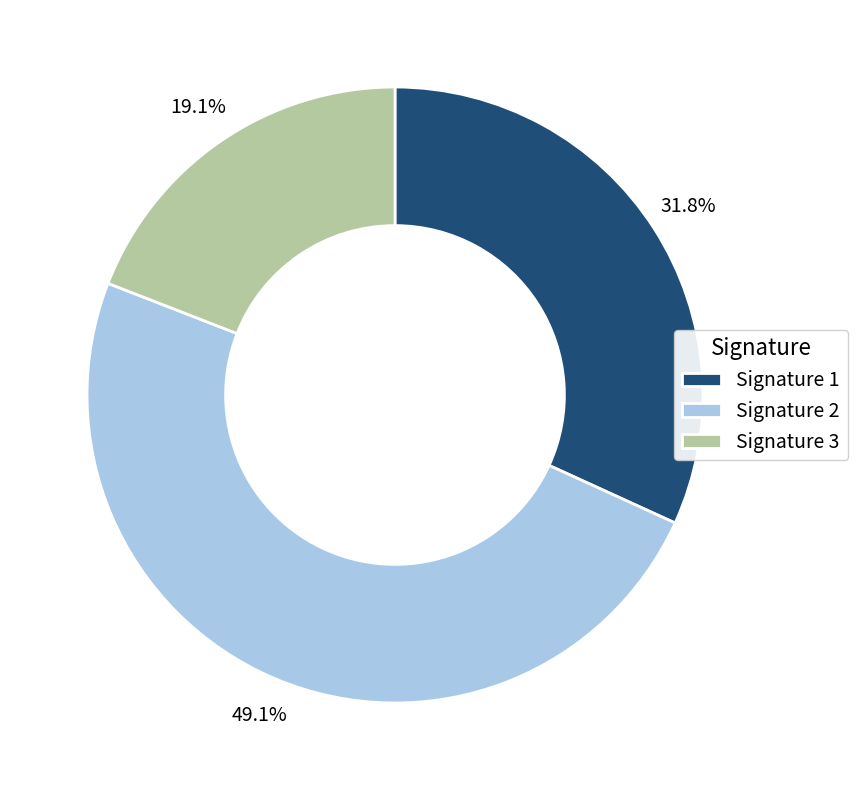

Does any single category account for the majority?

No